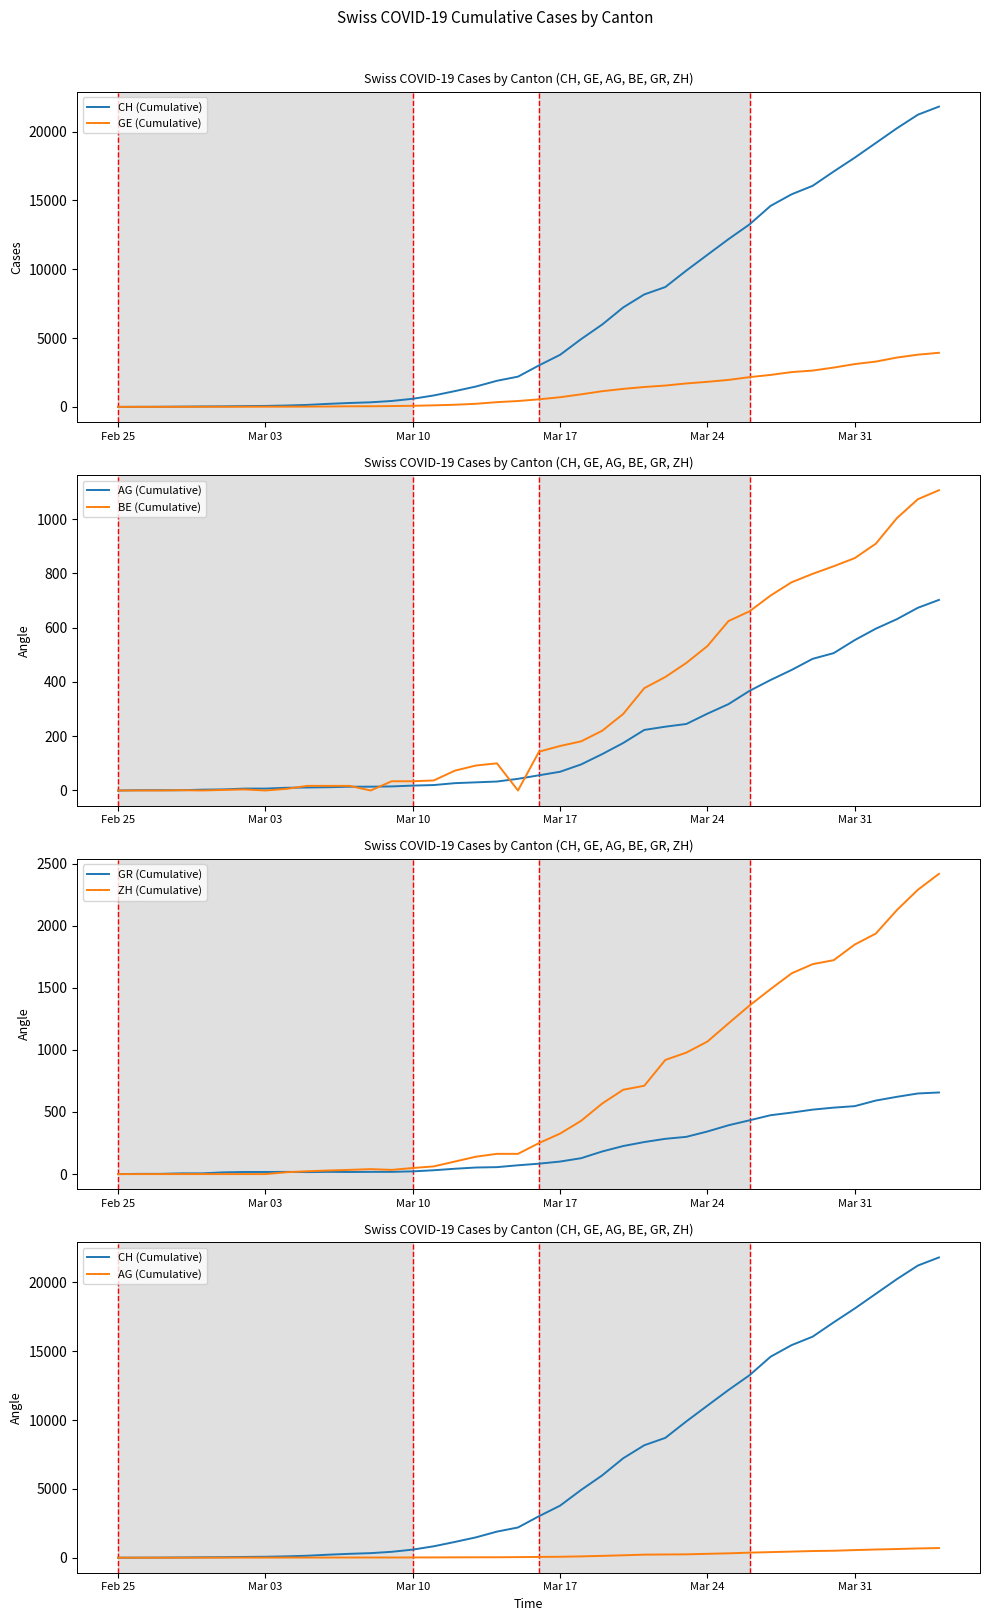

The AG (Cumulative) series shows 36 at 20. True or false?

False